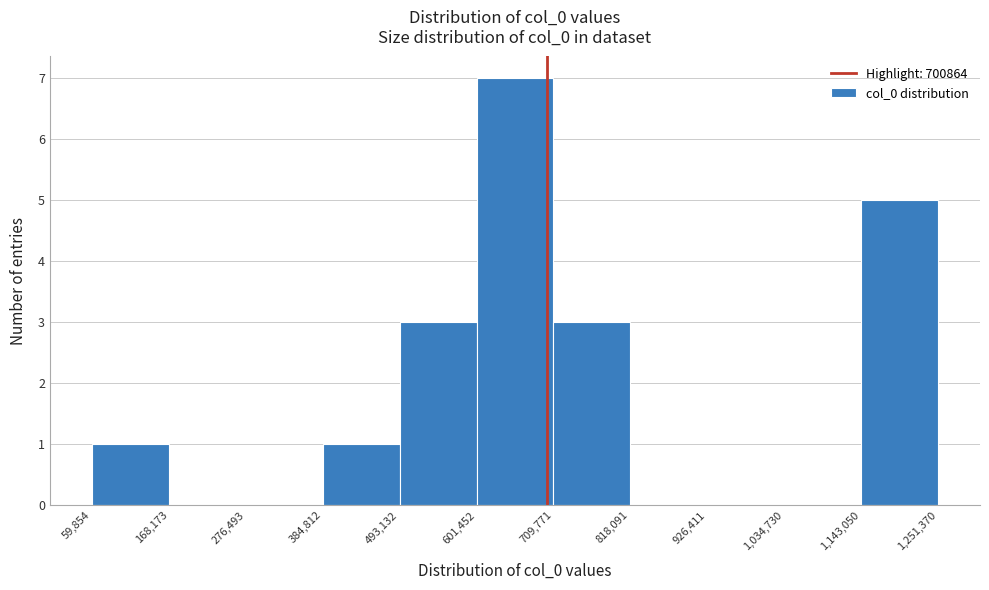

Reading left to right, transcribe this chart: for each bar, give the range it covers on the x-axis and its height. The values are not printed on the chart, so give them approximately, as read against the axis.

59,854 to 168,173: 1
168,173 to 276,493: 0
276,493 to 384,812: 0
384,812 to 493,132: 1
493,132 to 601,452: 3
601,452 to 709,771: 7
709,771 to 818,091: 3
818,091 to 926,411: 0
926,411 to 1,034,730: 0
1,034,730 to 1,143,050: 0
1,143,050 to 1,251,370: 5